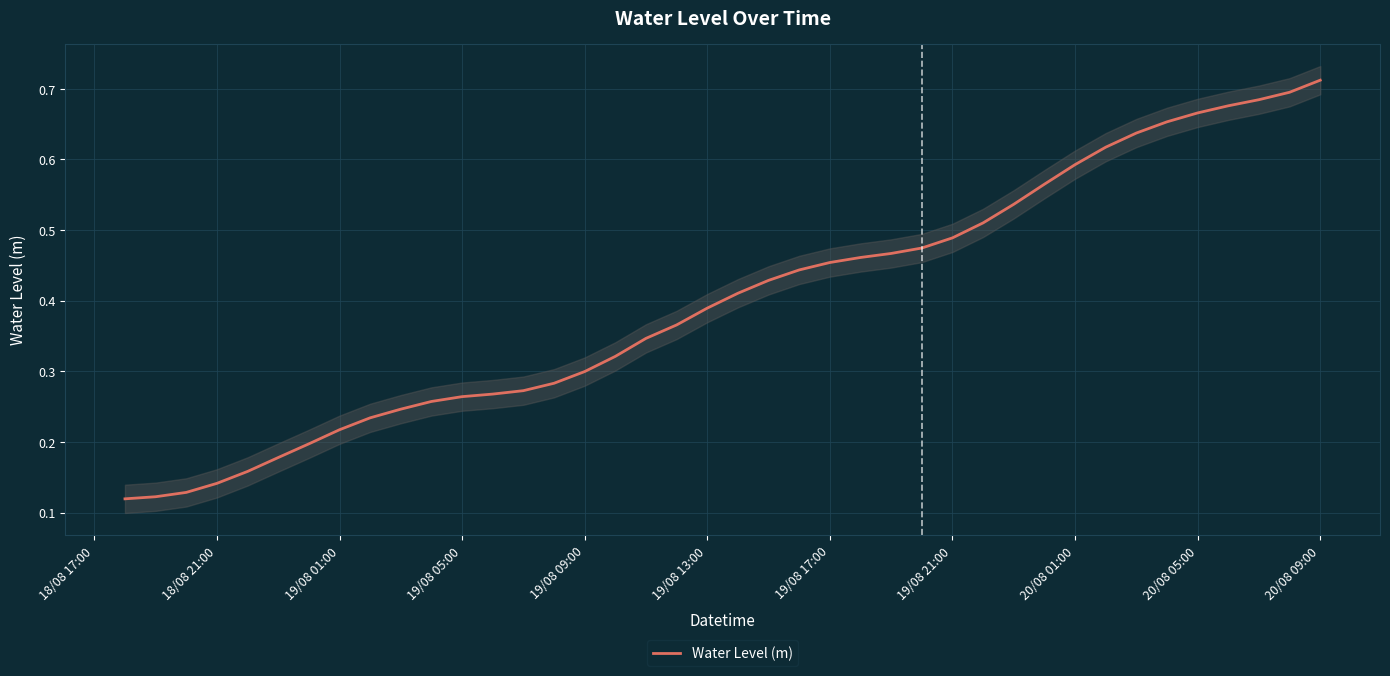

Which category has the highest value in the Water Level (m) series?

20/08 09:00